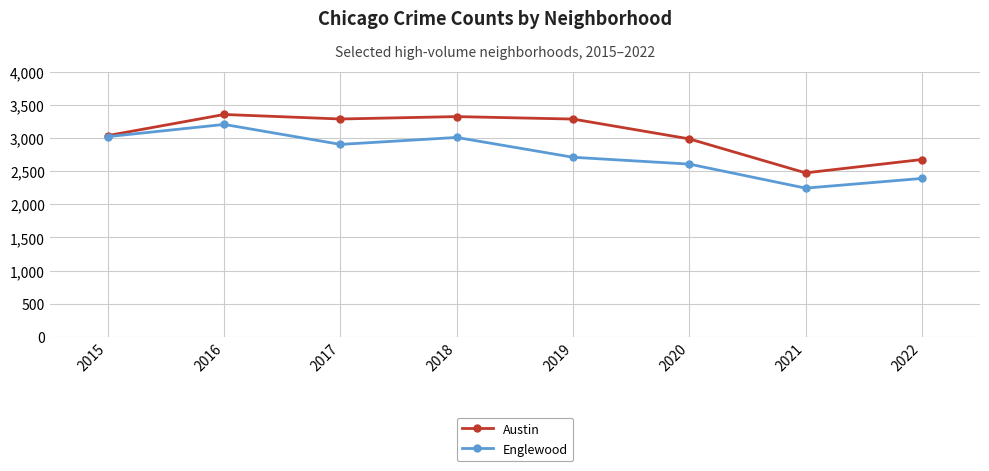

How many data points in Austin are less than 3284?

4